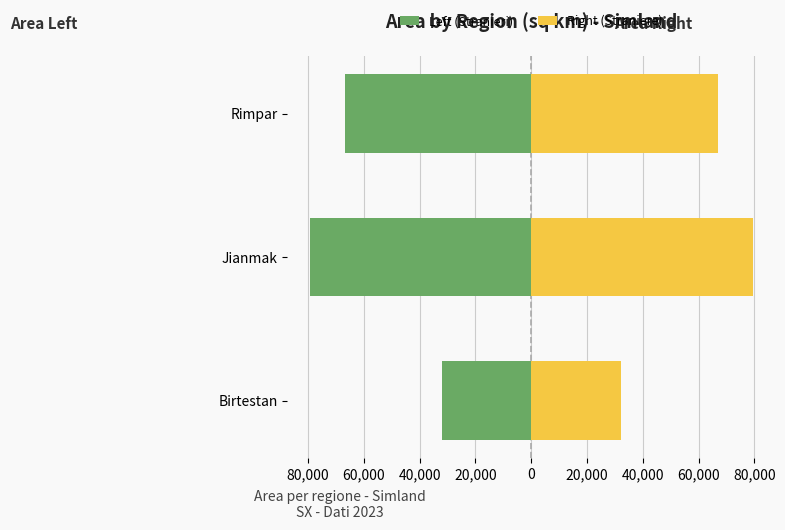

Are the bars horizontal?

Yes